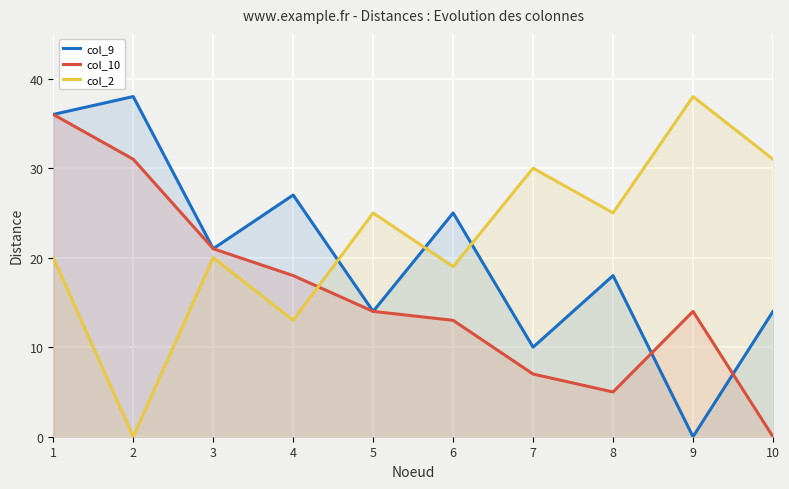

Where does the col_9 series first go above 21?

1